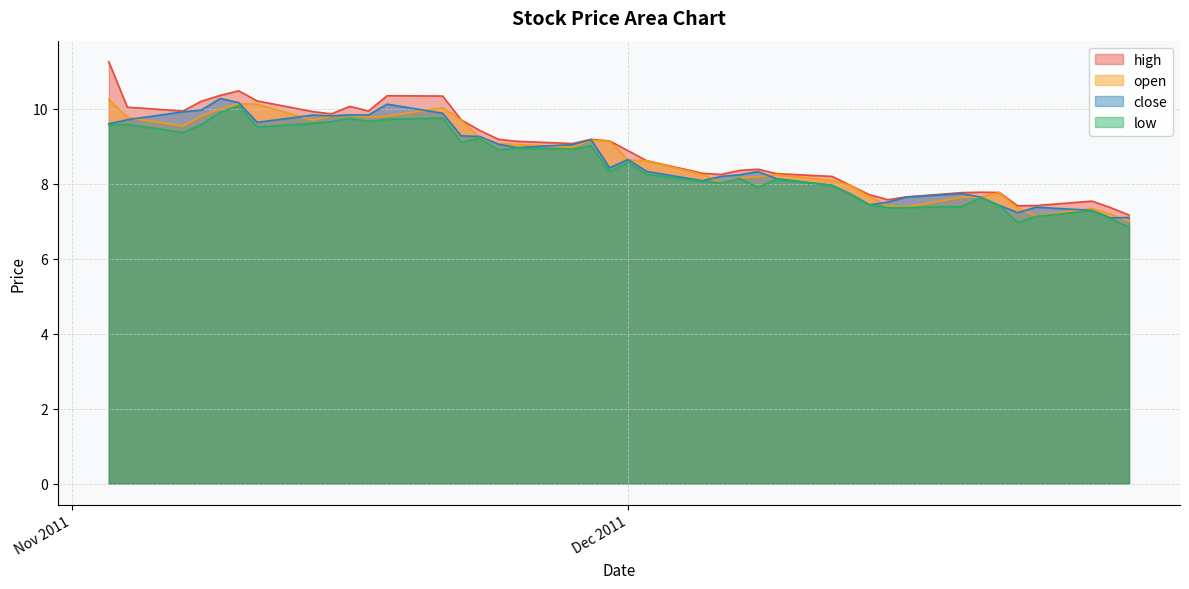

How many data points in low are above 8?

26